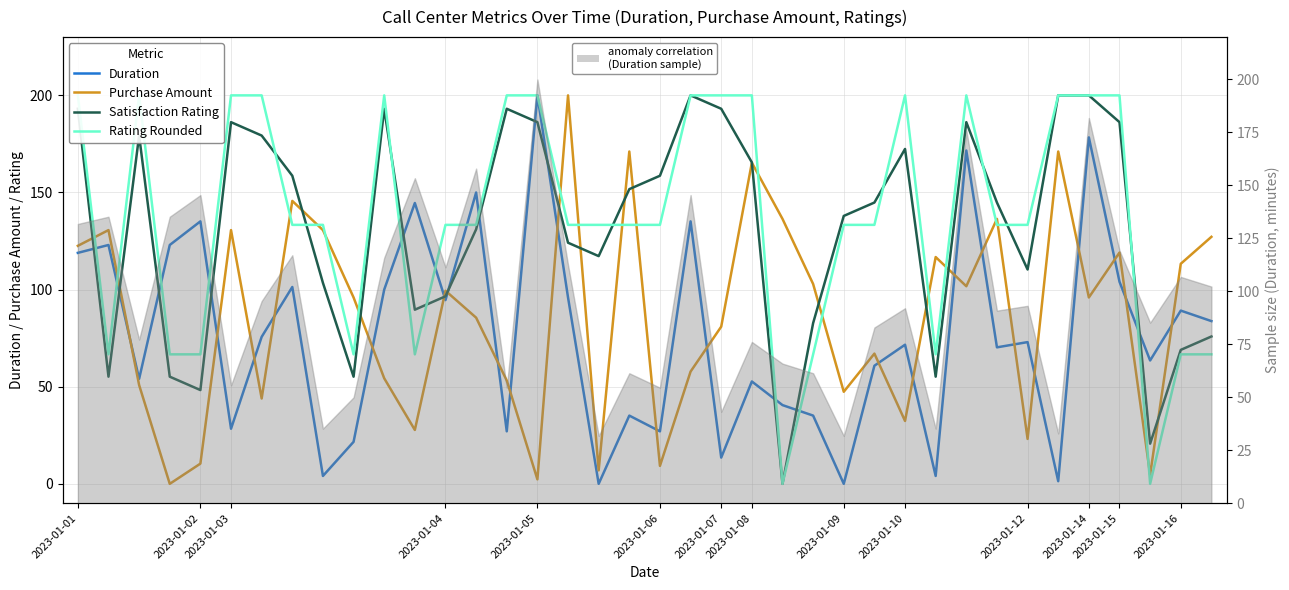

What is the difference between the Satisfaction Rating values at 33 and 30?

55.2